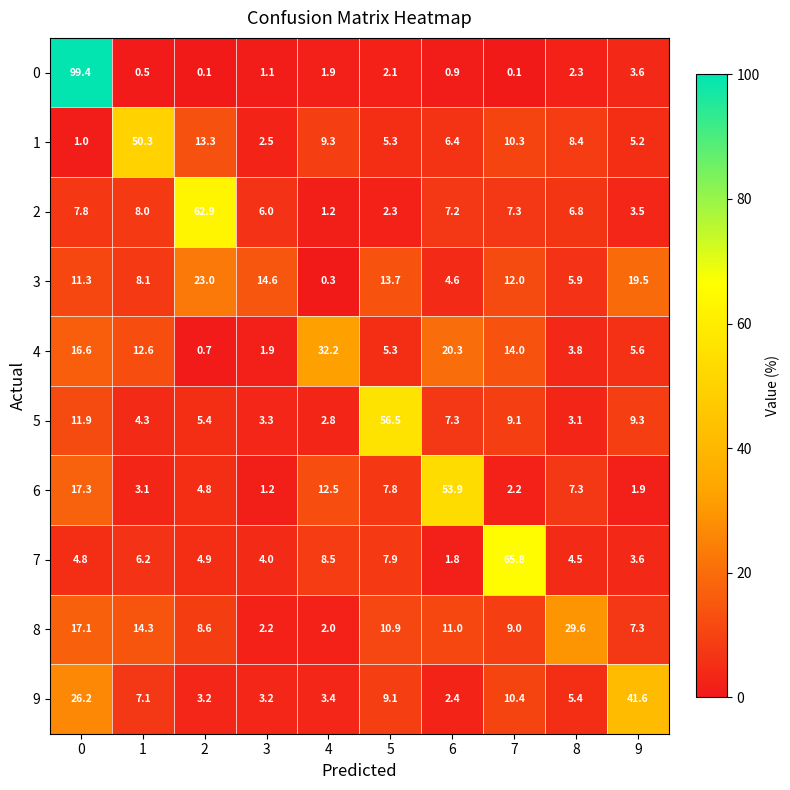

What is the highest value of the 6 series?

53.9